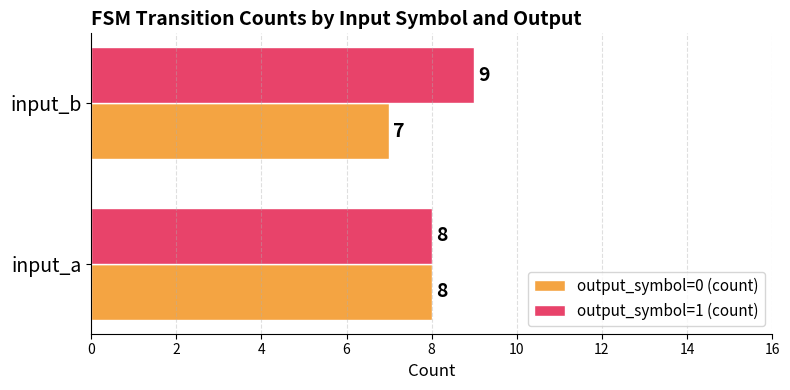

List the series in order of their overall mean, highest first.

output_symbol=1 (count), output_symbol=0 (count)